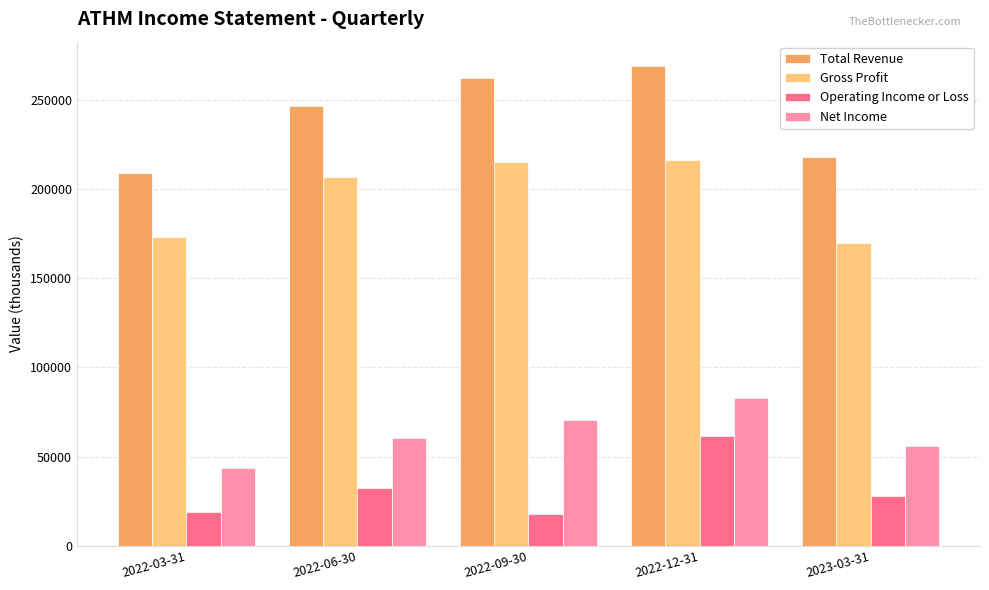

At 2022-06-30, list the series in order from smallest to largest.

Operating Income or Loss, Net Income, Gross Profit, Total Revenue